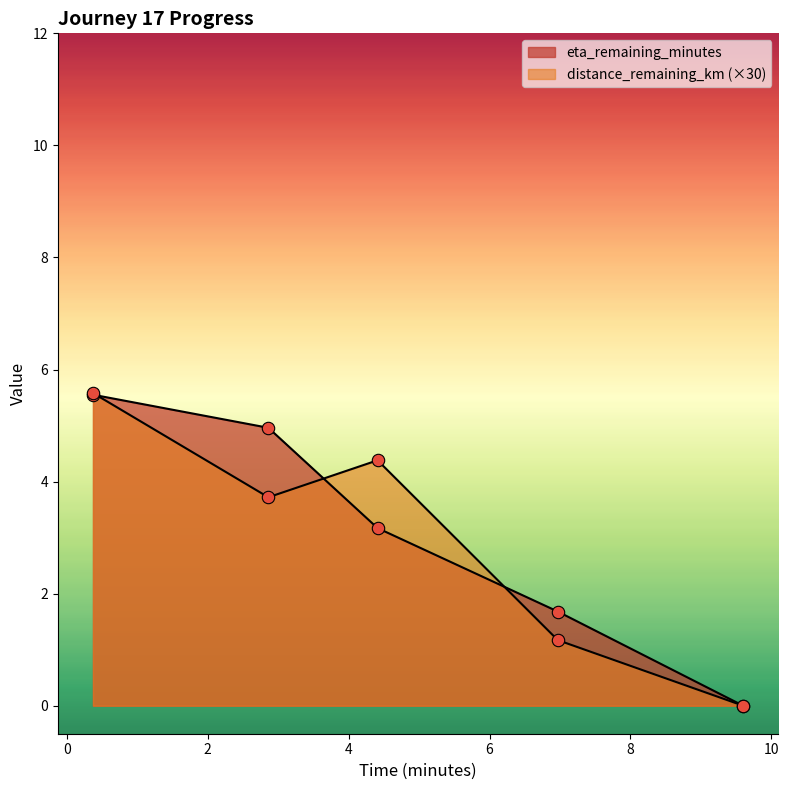

Which series has the largest Y range (max minus min)?

distance_remaining_km